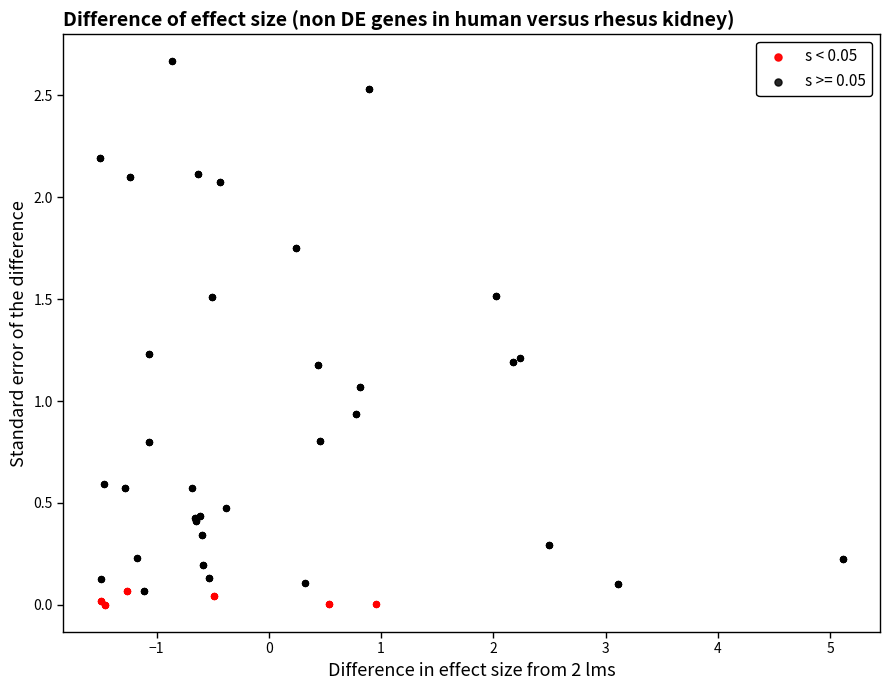

Which series has the widest spread of Y values?

s >= 0.05